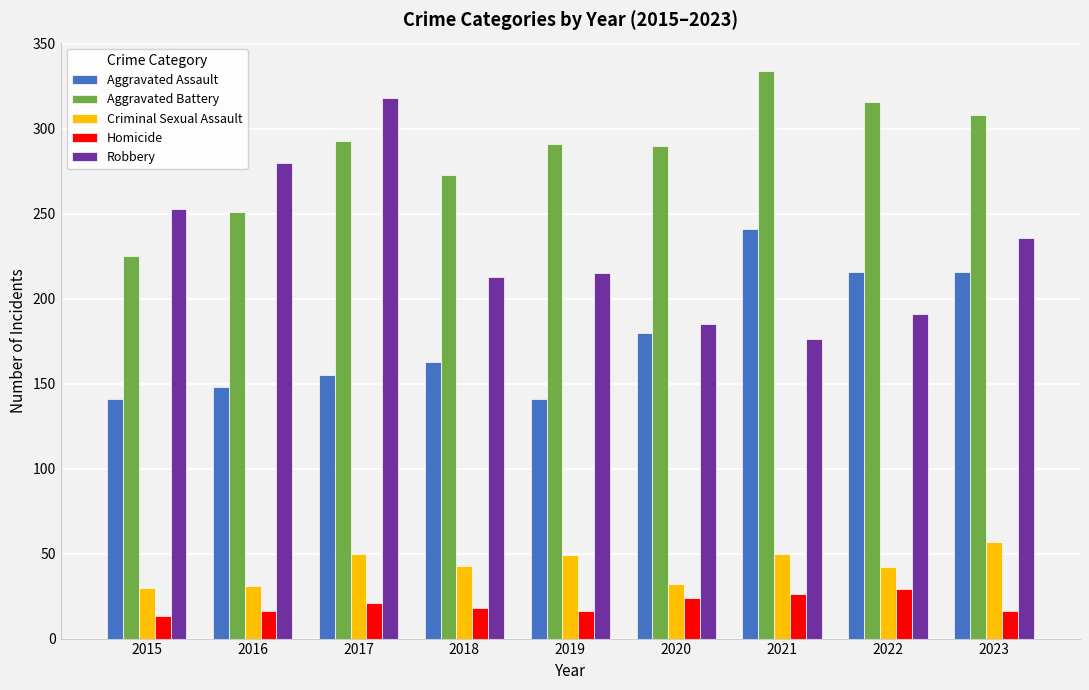

Which series has the largest total across all categories?

Aggravated Battery